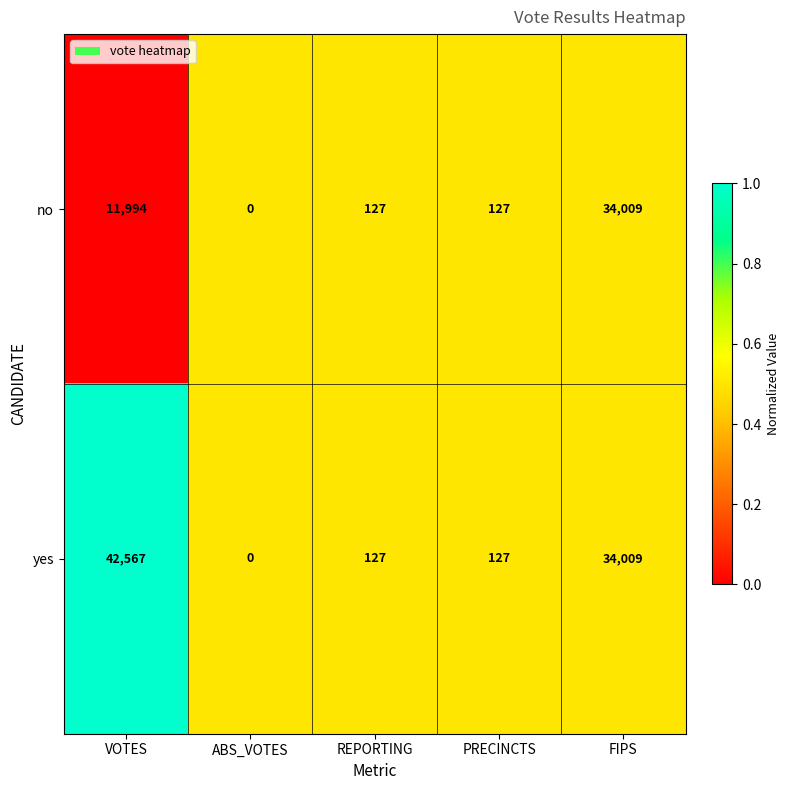

Is it true that yes equals 67 at PRECINCTS?

False